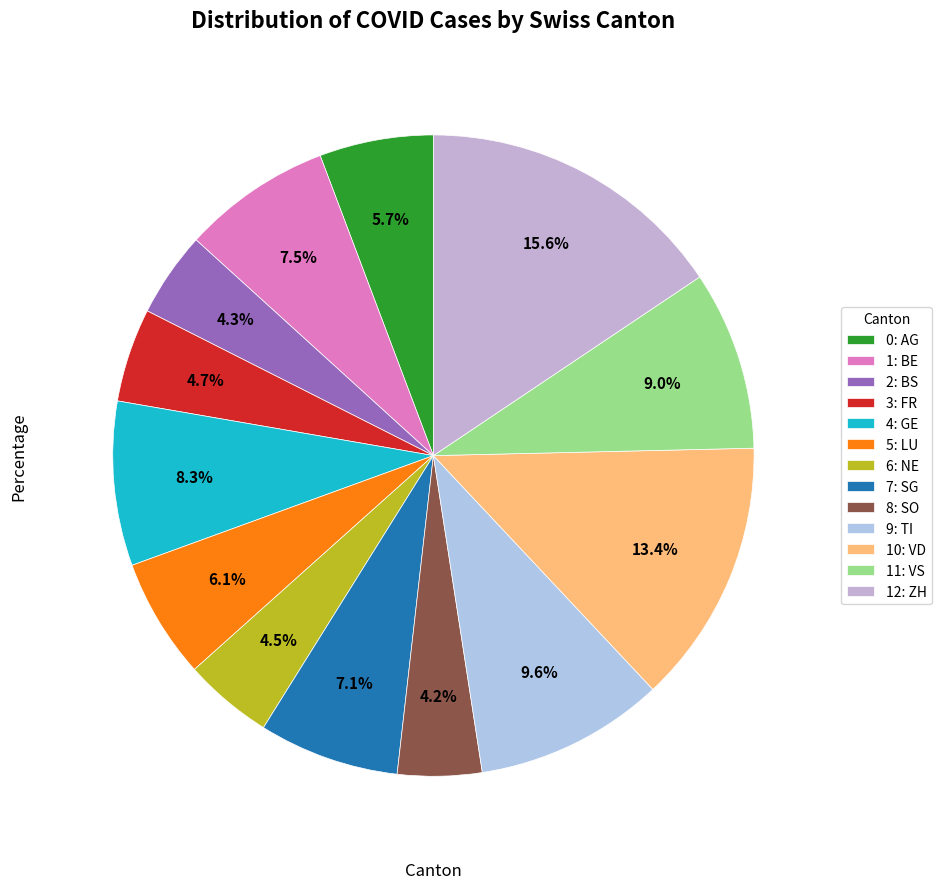

Count the number of slices in the pie.

13